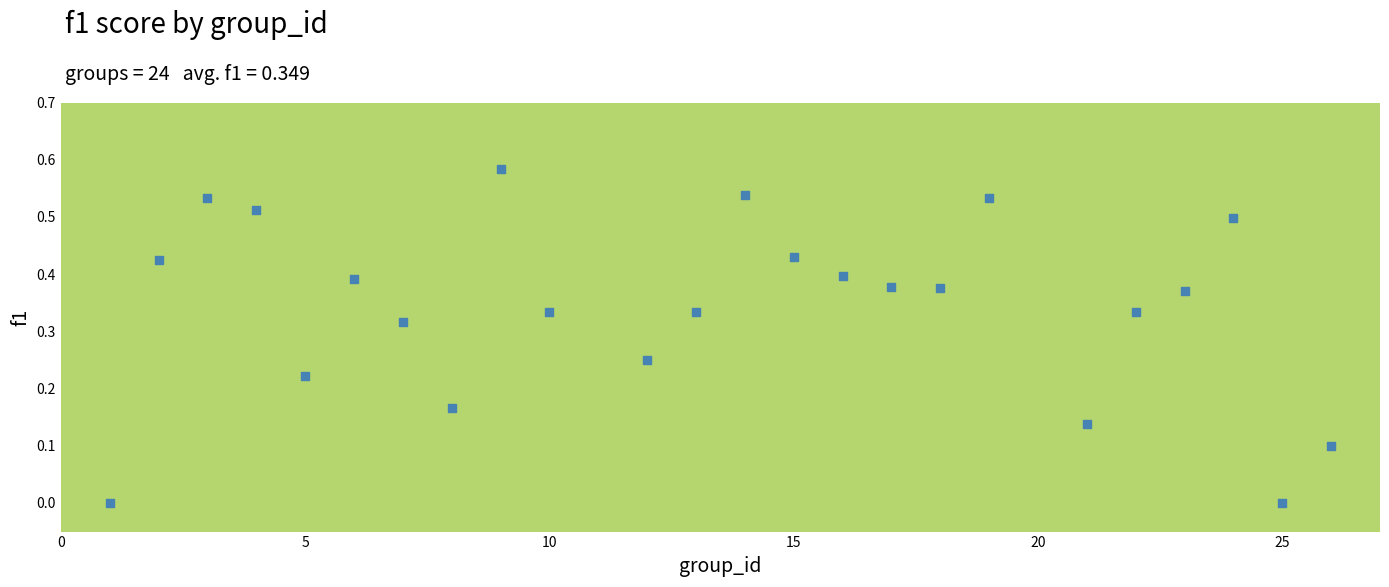

Count the number of points in this scatter plot.

24